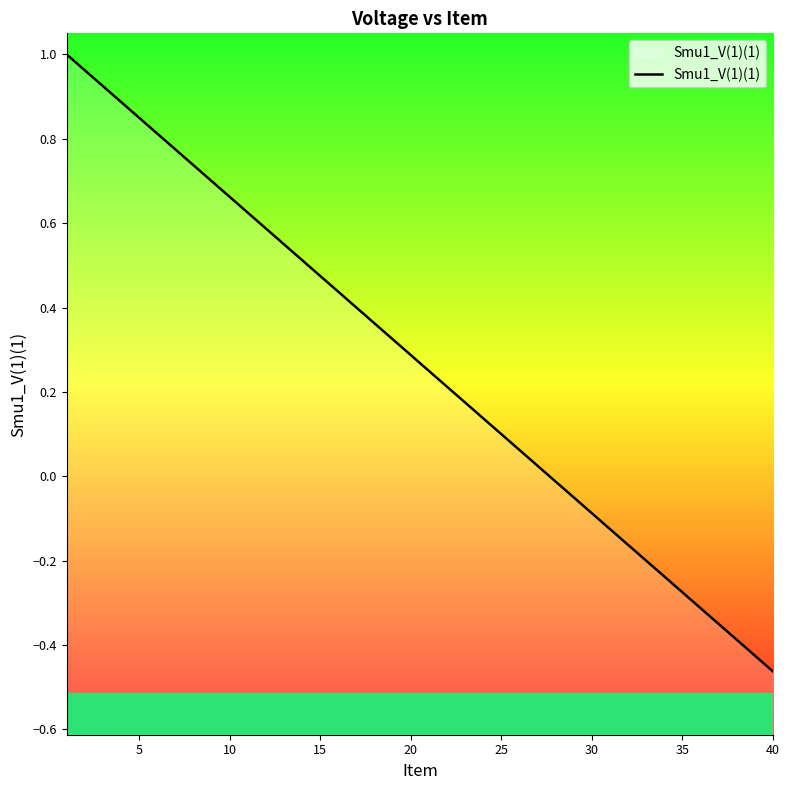

Between 5 and 40, which is larger?

5